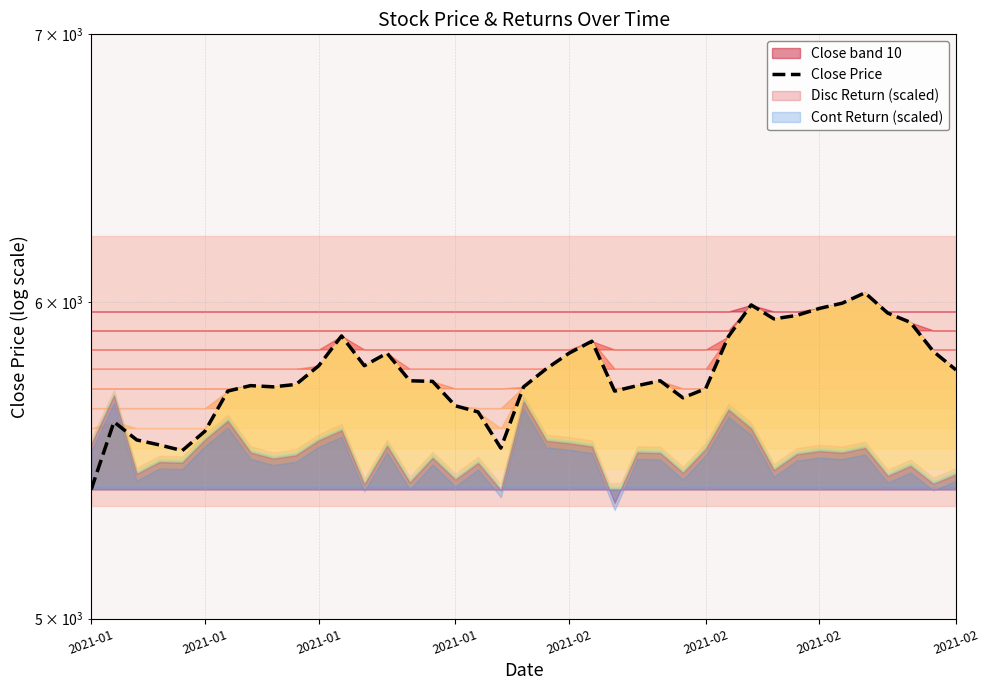

True or false: there are more than 1 points higher than both neighbors.

True